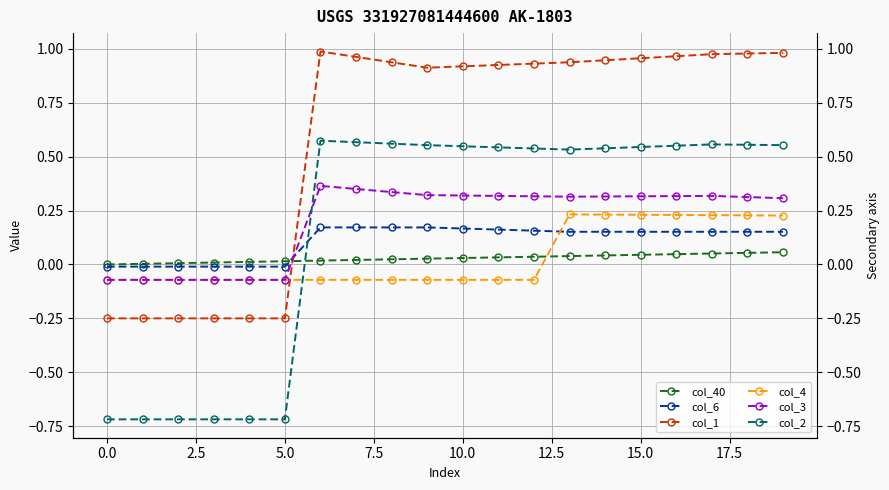

Rank the series by their maximum value, from lowest to highest.

col_40, col_6, col_4, col_3, col_2, col_1